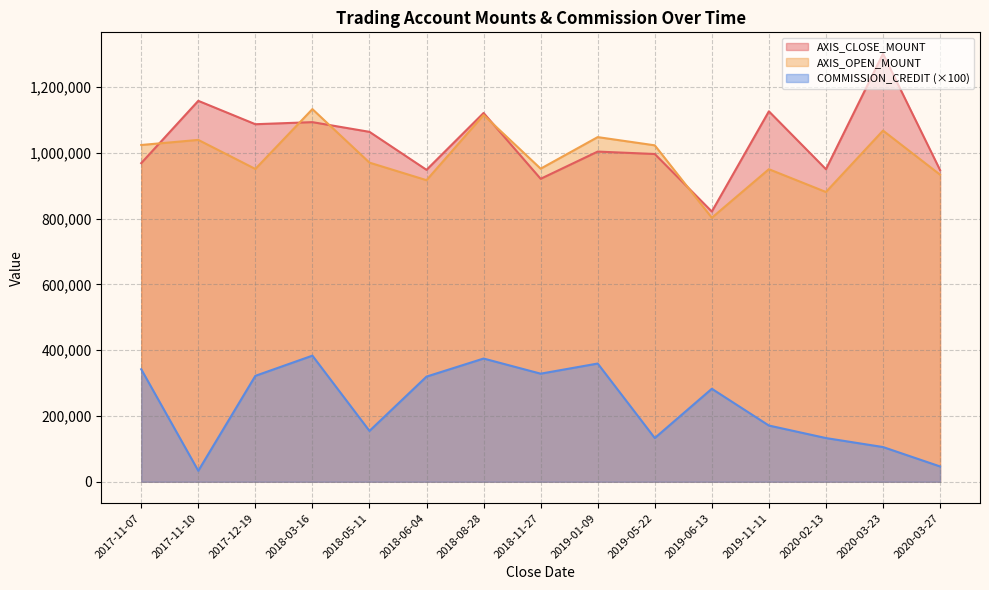

Count the number of data series in this chart.

3